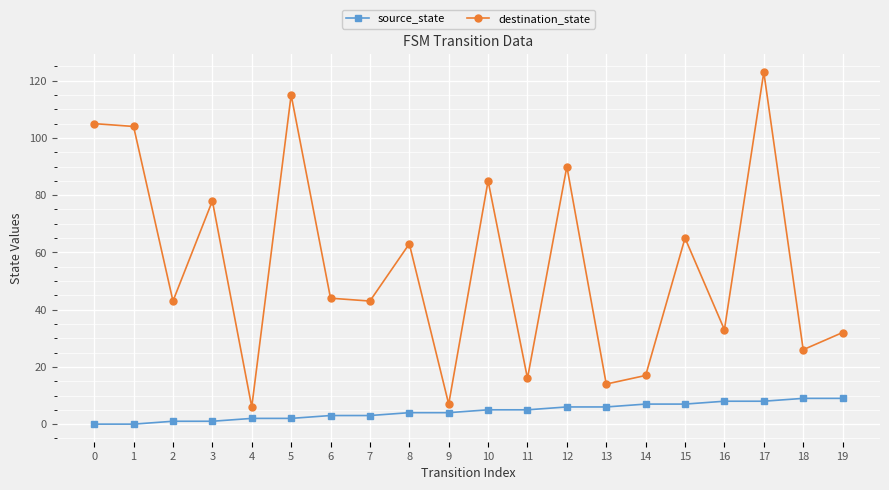

The value of destination_state at 5 is 190. True or false?

False